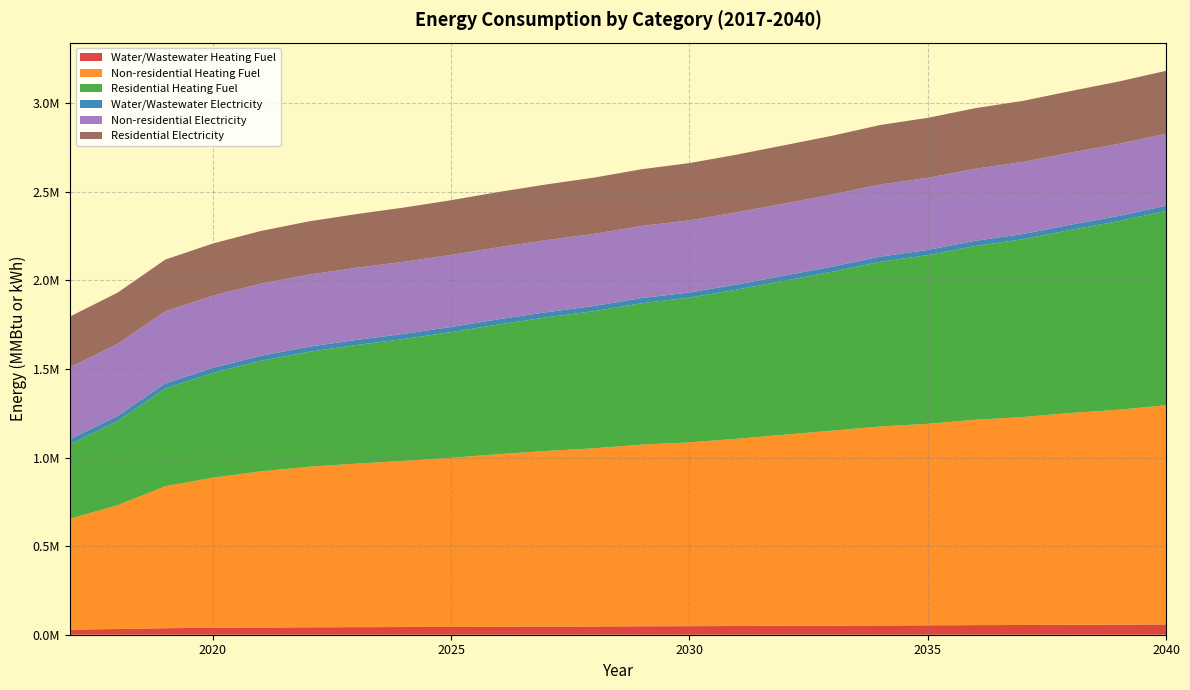

Reading left to right, list all the values displayed in this chart.

Water/Wastewater Heating Fuel: 2017=28807.0	2018=32200.6	2019=36947.2	2020=39116.6	2021=40727.5	2022=41889.6	2023=42714.1	2024=43427.8	2025=44254.2	2026=45195.6	2027=46026.7	2028=46746.6	2029=47688.3	2030=48292.2	2031=49239.7	2032=50309.0	2033=51380.9	2034=52455.0	2035=53188.3	2036=54263.0	2037=54996.4	2038=56074.5	2039=56928.9	2040=58130.9
Non-residential Heating Fuel: 2017=625985.1	2018=699057.2	2019=801358.3	2020=847637.4	2021=881737.7	2022=906095.1	2023=923145.3	2024=937759.7	2025=954809.9	2026=974295.8	2027=991346.0	2028=1005960.4	2029=1025446.4	2030=1037625.1	2031=1057111.0	2032=1079032.6	2033=1100954.3	2034=1122875.9	2035=1137490.4	2036=1159412.0	2037=1174026.5	2038=1195948.1	2039=1212998.3	2040=1237355.7
Residential Heating Fuel: 2017=420120.7	2018=475436.2	2019=552204.6	2020=591702.5	2021=623420.4	2022=648774.3	2023=669267.8	2024=688279.6	2025=709363.4	2026=732584.7	2027=754302.4	2028=774451.0	2029=798656.0	2030=817454.1	2031=842293.1	2032=869444.5	2033=896989.4	2034=929966.8	2035=952279.7	2036=981037.9	2037=1003941.0	2038=1033420.6	2039=1064484.0	2040=1096964.7
Water/Wastewater Electricity: 2017=28635.3	2018=28674.3	2019=28711.9	2020=28749.0	2021=28786.2	2022=28822.1	2023=28856.7	2024=28891.9	2025=28925.9	2026=28960.4	2027=28996.1	2028=29032.3	2029=29063.4	2030=29095.2	2031=29129.0	2032=29168.3	2033=29208.1	2034=29248.2	2035=29287.3	2036=29325.0	2037=29362.1	2038=29399.8	2039=29439.6	2040=29481.5
Non-residential Electricity: 2017=406979.8	2018=406979.8	2019=406979.8	2020=406979.8	2021=406979.8	2022=406979.8	2023=406979.8	2024=406979.8	2025=406979.8	2026=406979.8	2027=406979.8	2028=406979.8	2029=406979.8	2030=406979.8	2031=406979.8	2032=406979.8	2033=406979.8	2034=406979.8	2035=406979.8	2036=406979.8	2037=406979.8	2038=406979.8	2039=406979.8	2040=406979.8
Residential Electricity: 2017=286074.0	2018=288934.8	2019=291795.5	2020=294656.2	2021=297517.0	2022=300377.7	2023=303238.5	2024=306099.2	2025=308960.0	2026=311820.7	2027=314681.4	2028=317542.2	2029=320402.9	2030=323263.7	2031=326124.4	2032=328985.1	2033=331845.9	2034=336137.0	2035=338997.7	2036=341858.5	2037=344719.2	2038=347580.0	2039=351871.1	2040=354731.8